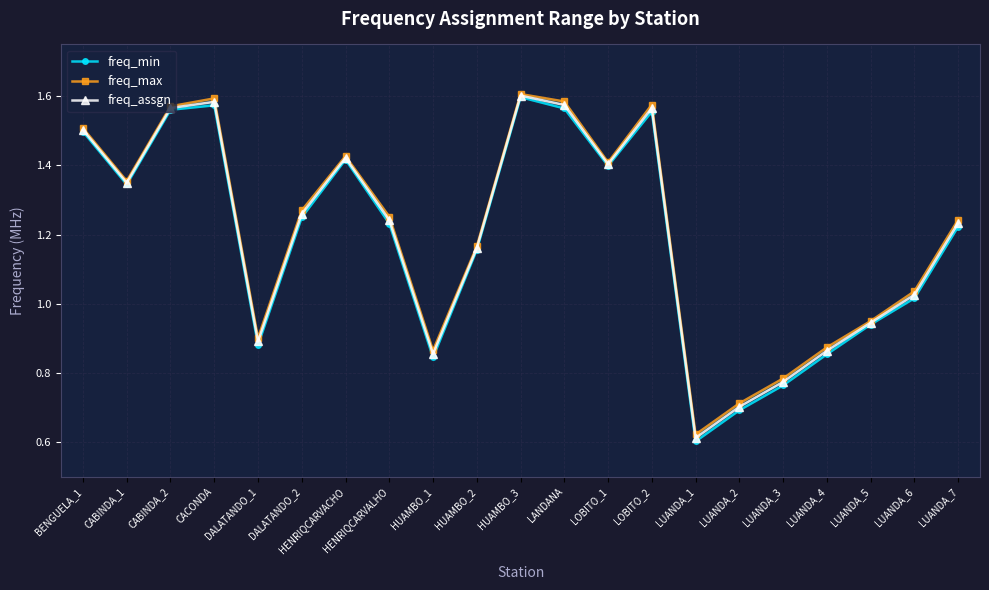

How many values in the freq_max series exceed 1?

14